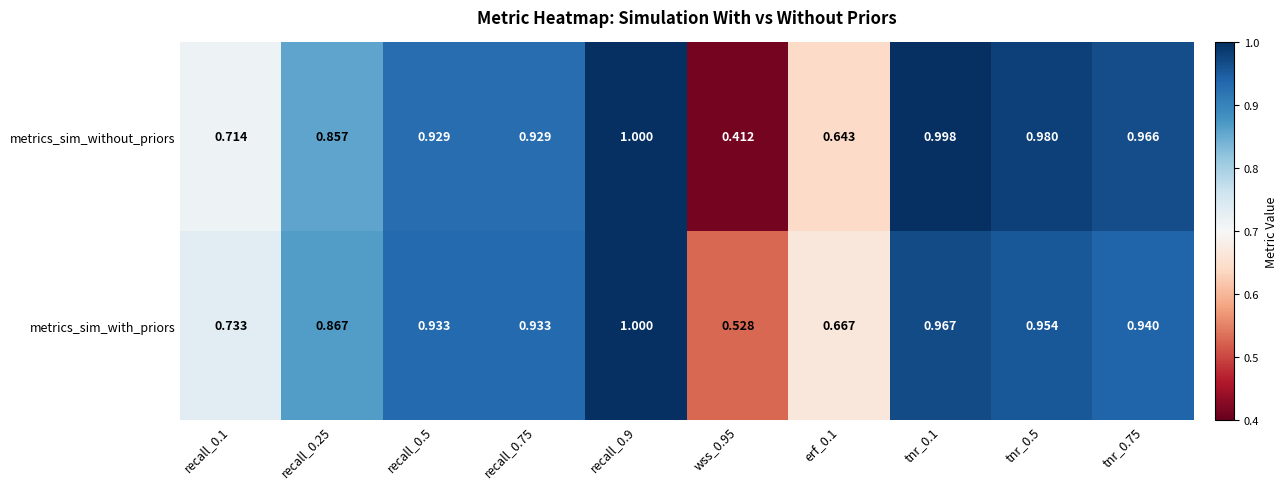

Which series has the widest spread of values?

metrics_sim_without_priors